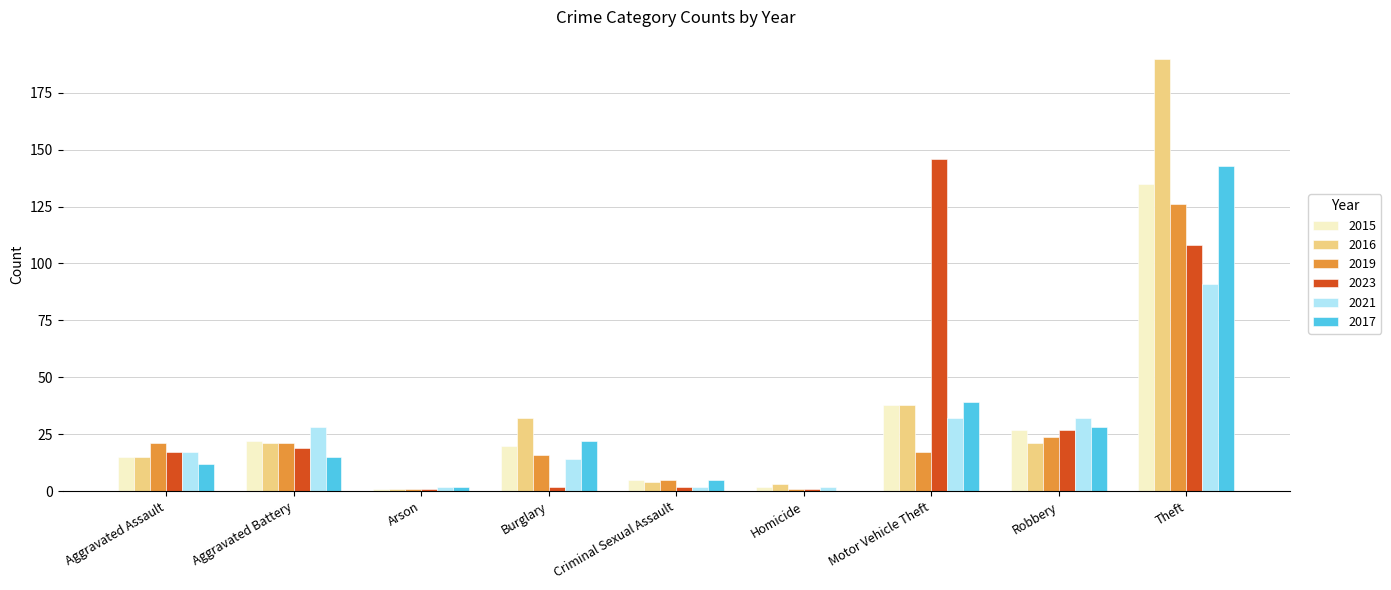

Reading left to right, transcribe all the data shown in this chart.

2015: Aggravated Assault=15	Aggravated Battery=22	Arson=1	Burglary=20	Criminal Sexual Assault=5	Homicide=2	Motor Vehicle Theft=38	Robbery=27	Theft=135
2016: Aggravated Assault=15	Aggravated Battery=21	Arson=1	Burglary=32	Criminal Sexual Assault=4	Homicide=3	Motor Vehicle Theft=38	Robbery=21	Theft=190
2019: Aggravated Assault=21	Aggravated Battery=21	Arson=1	Burglary=16	Criminal Sexual Assault=5	Homicide=1	Motor Vehicle Theft=17	Robbery=24	Theft=126
2023: Aggravated Assault=17	Aggravated Battery=19	Arson=1	Burglary=2	Criminal Sexual Assault=2	Homicide=1	Motor Vehicle Theft=146	Robbery=27	Theft=108
2021: Aggravated Assault=17	Aggravated Battery=28	Arson=2	Burglary=14	Criminal Sexual Assault=2	Homicide=2	Motor Vehicle Theft=32	Robbery=32	Theft=91
2017: Aggravated Assault=12	Aggravated Battery=15	Arson=2	Burglary=22	Criminal Sexual Assault=5	Homicide=0	Motor Vehicle Theft=39	Robbery=28	Theft=143